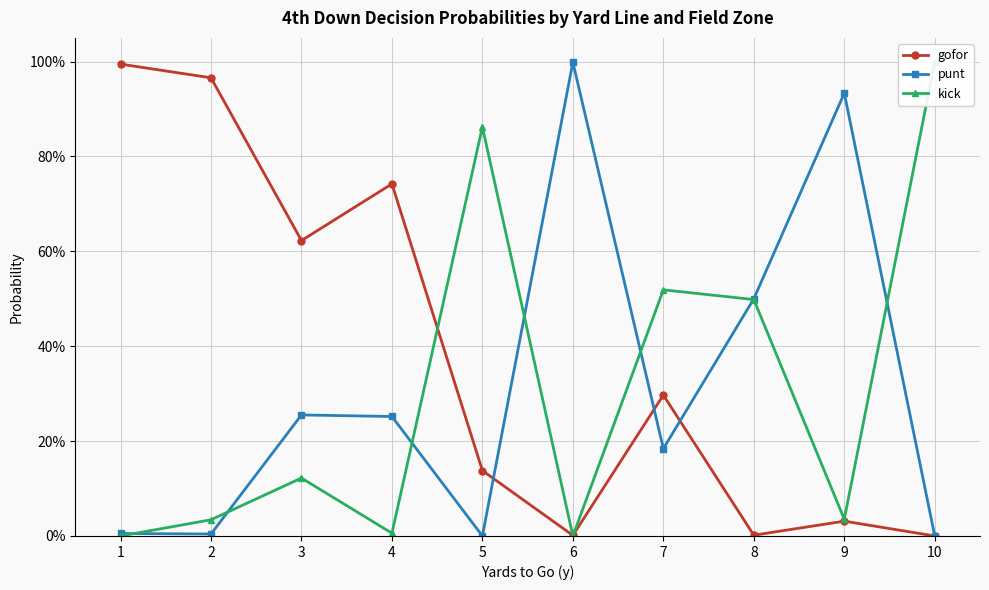

What is the spread (max minus min) of values at 4?

0.7